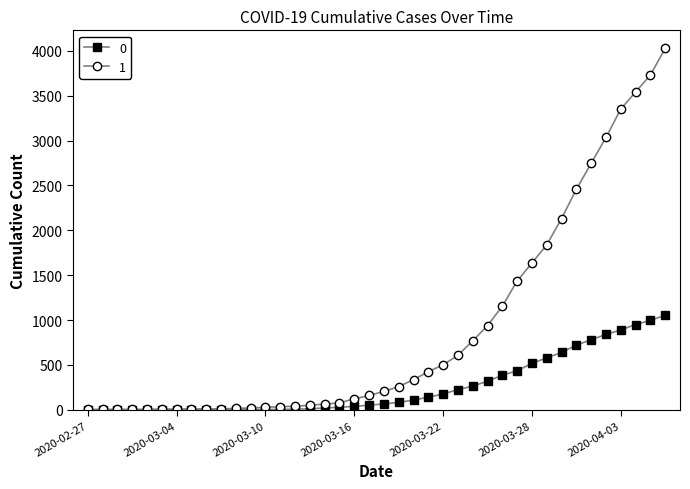

What is the sum of all 0 values?

10324